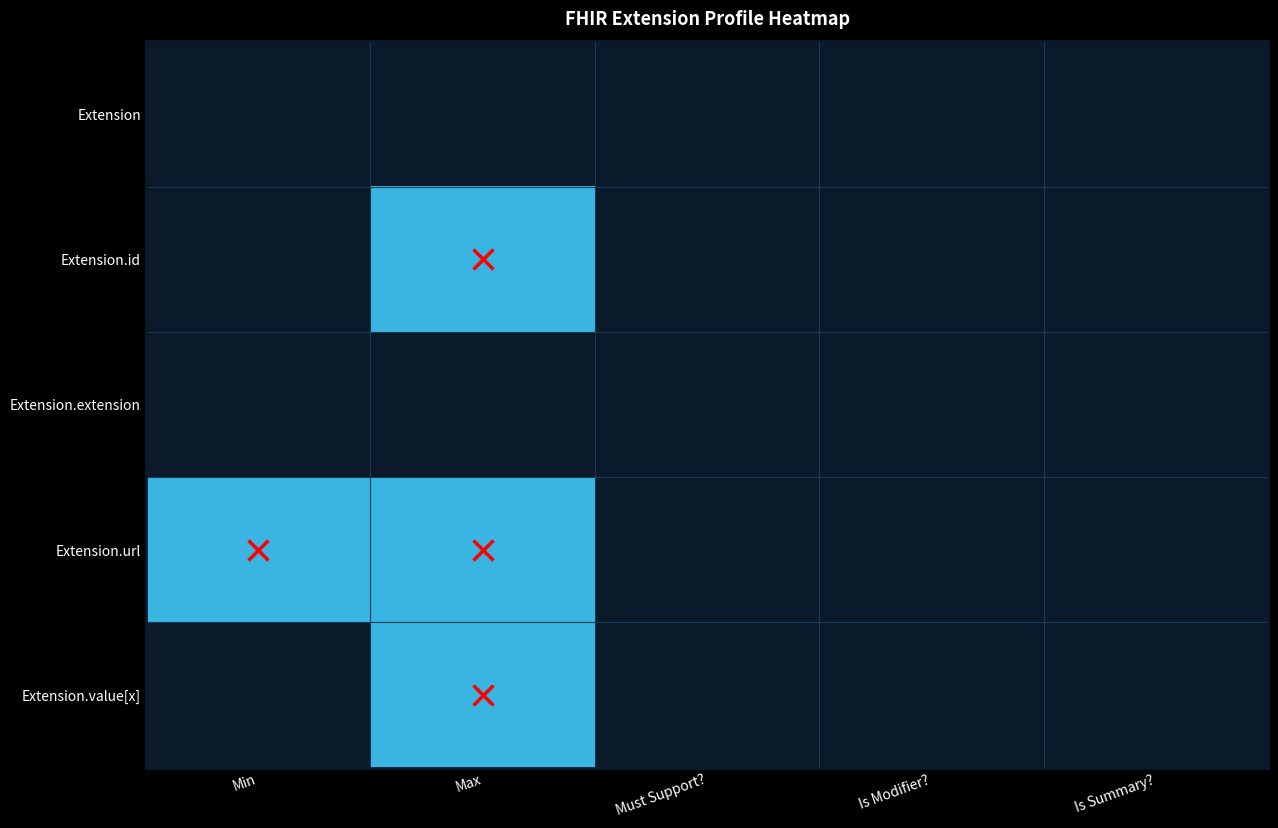

At which category is the sum across all series the highest?

Max